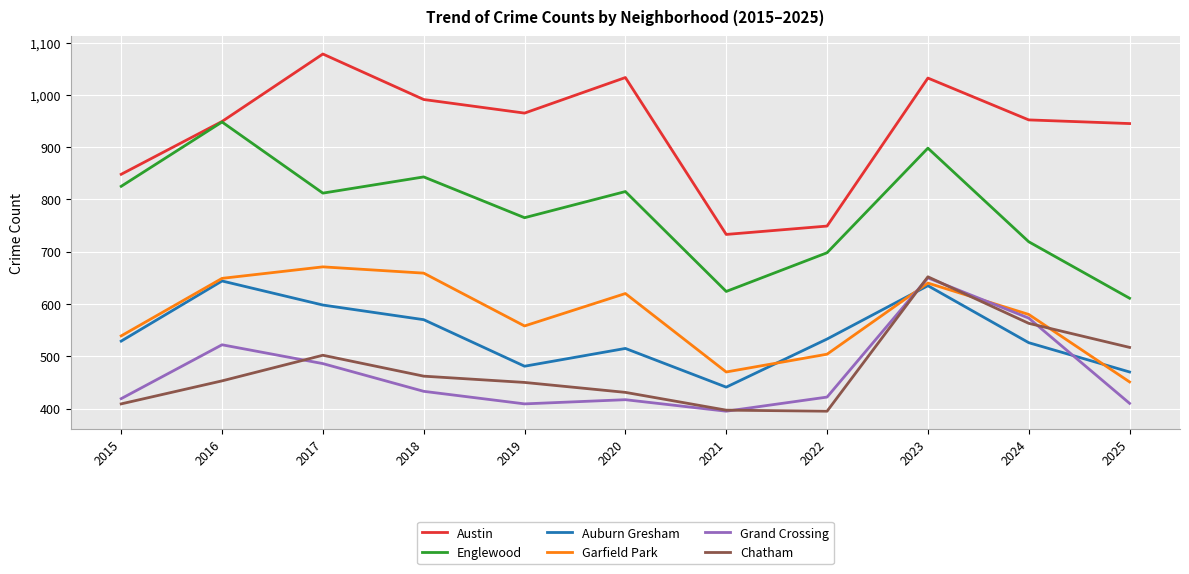

Does the chart display data point markers on the line(s)?

No